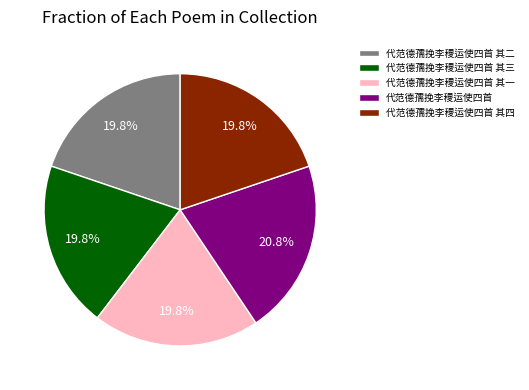

Approximately how many times larger is the value at 代范德孺挽李稷运使四首 其二 compared to 代范德孺挽李稷运使四首 其四?

1.0